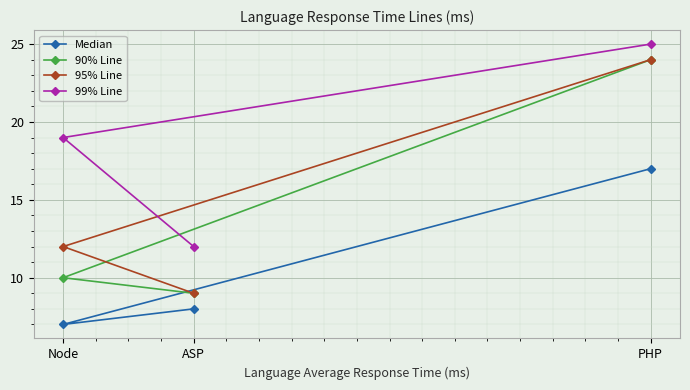

Which category has the lowest value in the Median series?

Node